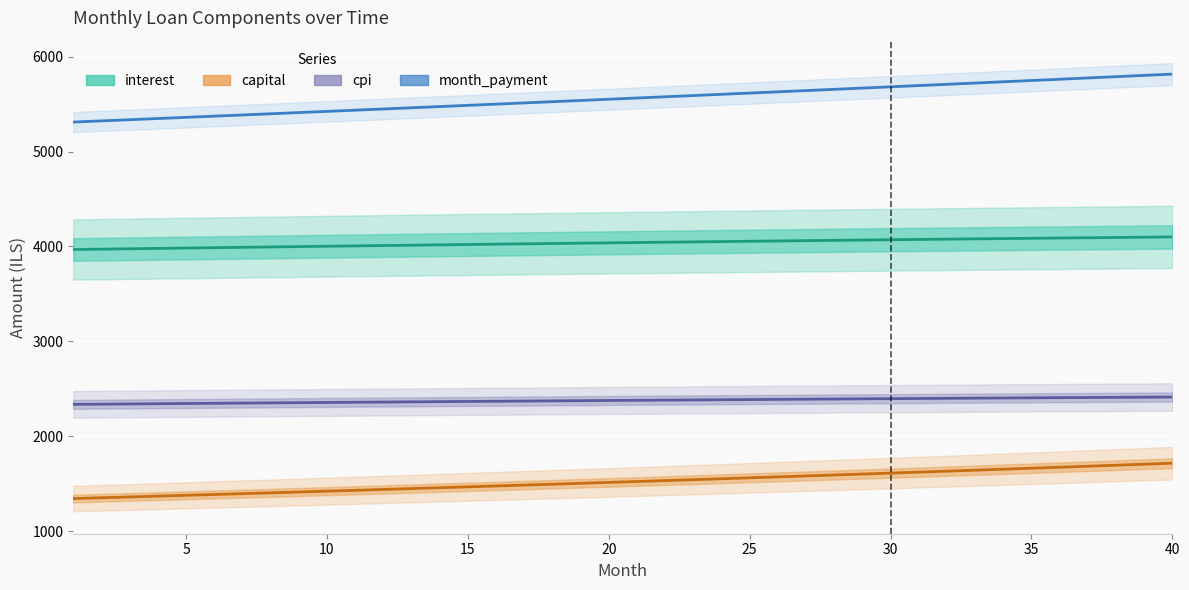

What is the sum of the month_payment values at 24 and 10?

11051.9